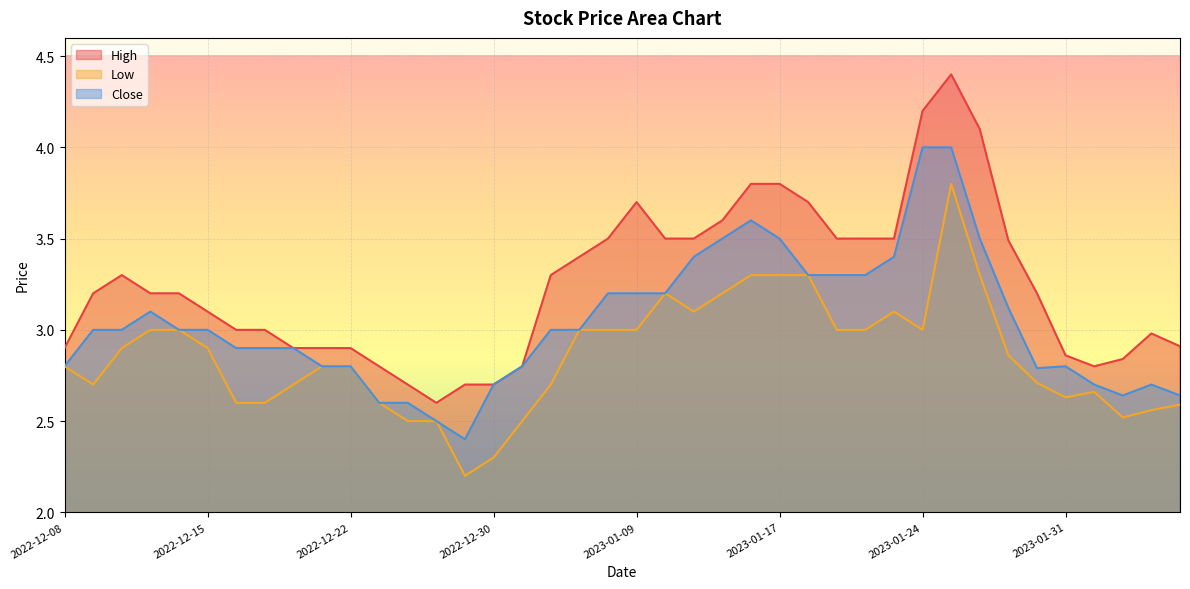

At how many categories does at least one series exceed 3?

23